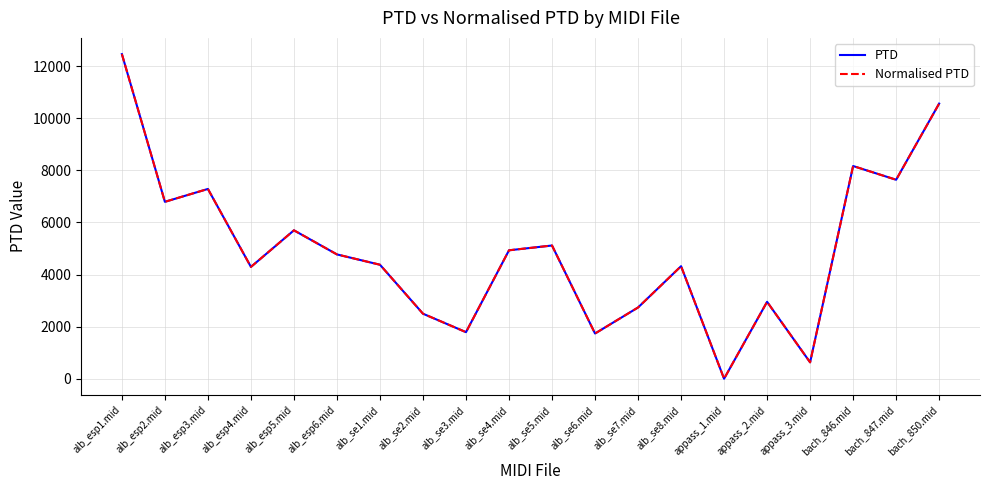

At alb_esp5.mid, list the series in order from smallest to largest.

PTD, Normalised PTD